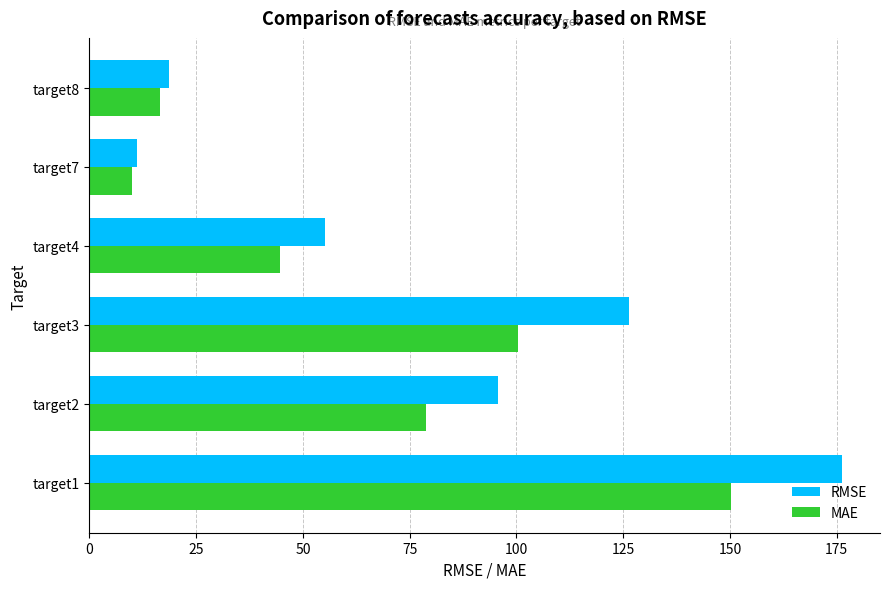

The value of MAE at target7 is 10.0. True or false?

True